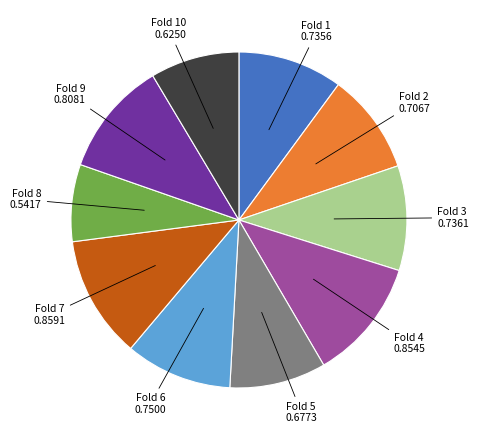

Is there a majority slice in this chart?

No